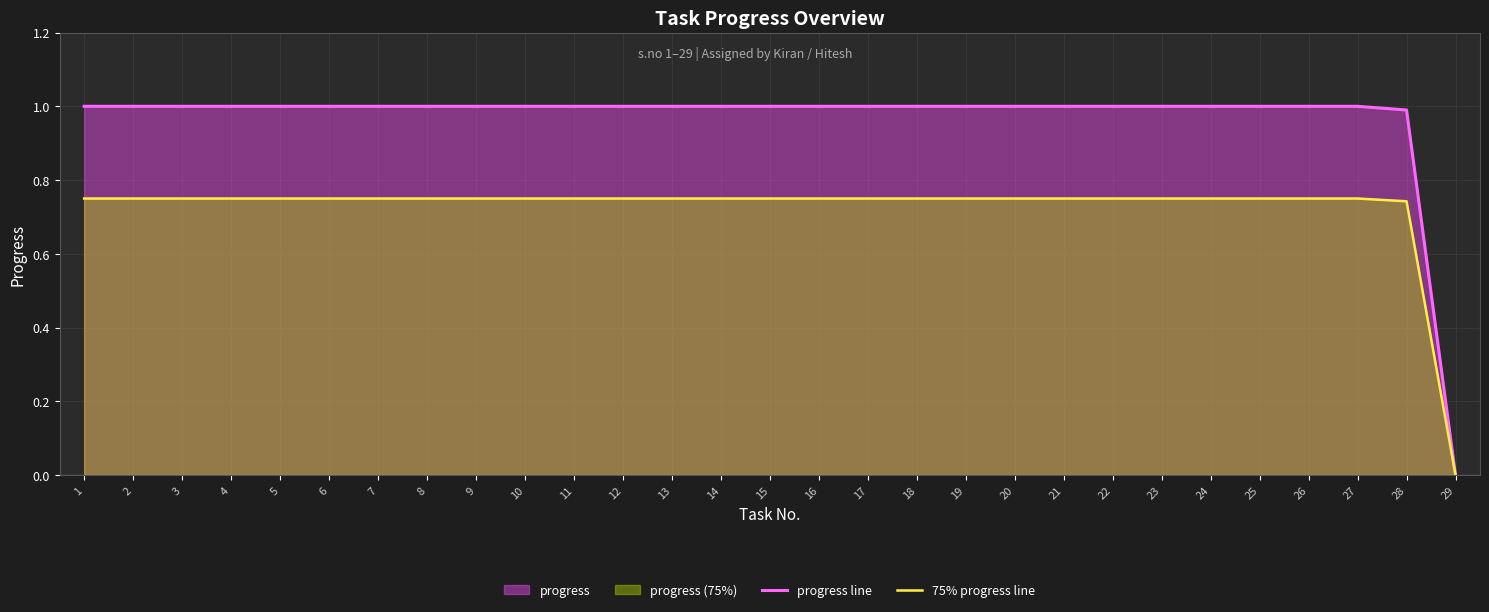

Read the progress line value at 18.

1.0